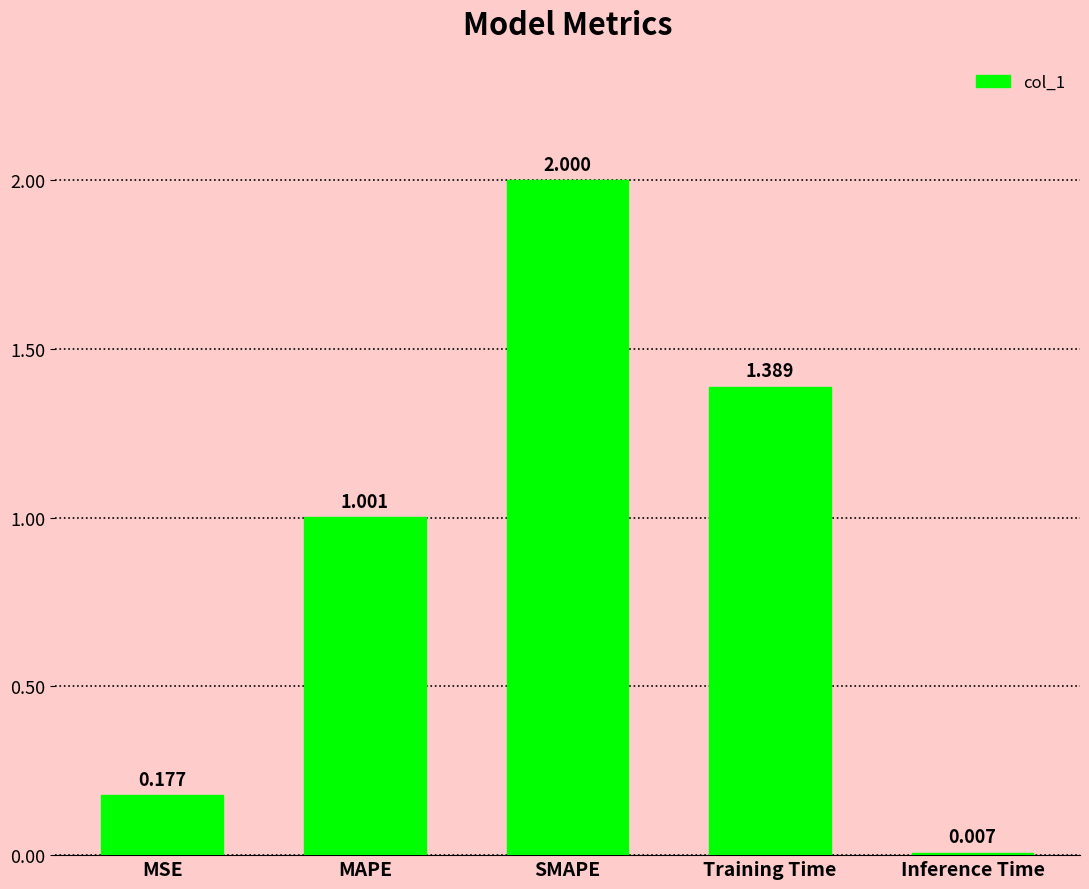

What is the label of the 5th bar from the left?

Inference Time